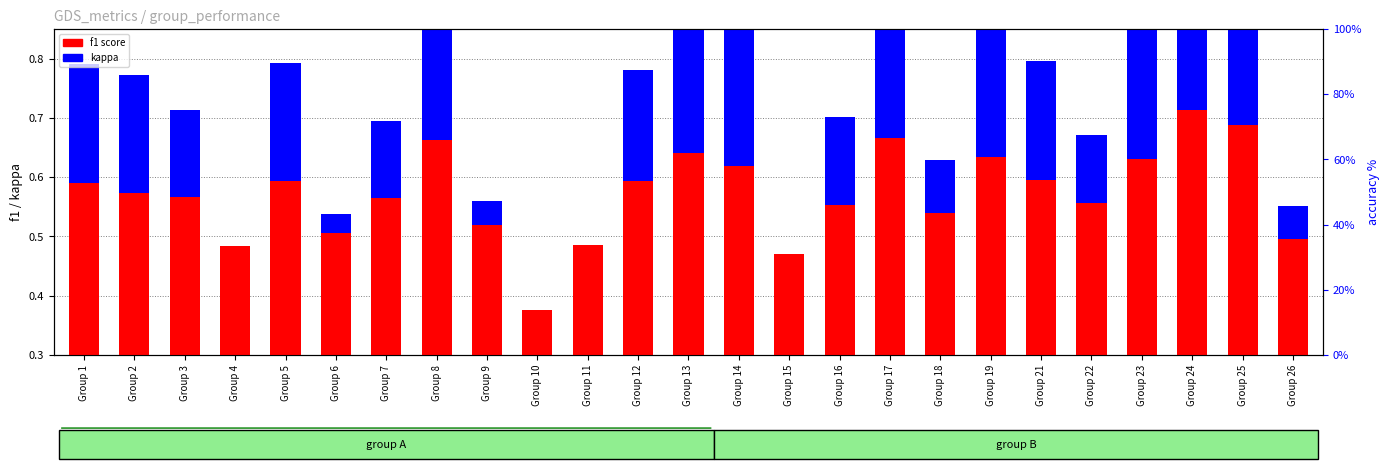

Reading left to right, extract all data points from this chart.

f1 score: 0.6	0.6	0.6	0.5	0.6	0.5	0.6	0.7	0.5	0.4	0.5	0.6	0.6	0.6	0.5	0.6	0.7	0.5	0.6	0.6	0.6	0.6	0.7	0.7	0.5
kappa: 0.2	0.2	0.1	0.0	0.2	0.0	0.1	0.3	0.0	0.0	0.0	0.2	0.3	0.2	0.0	0.2	0.3	0.1	0.3	0.2	0.1	0.3	0.4	0.4	0.1